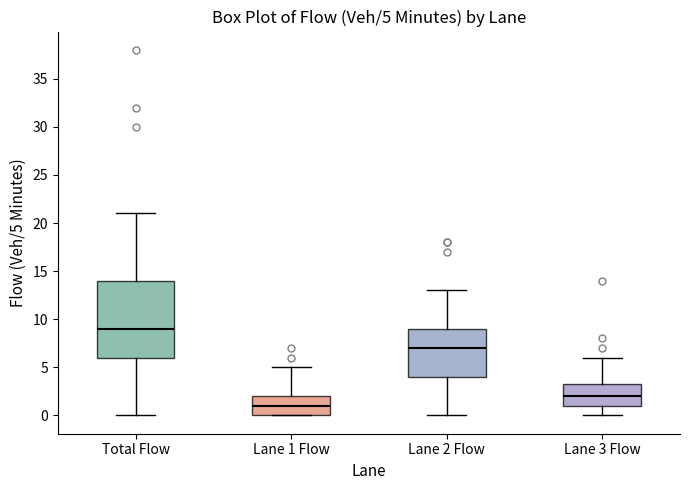

Which box is the tallest, from its lower edge to its upper edge?

Total Flow